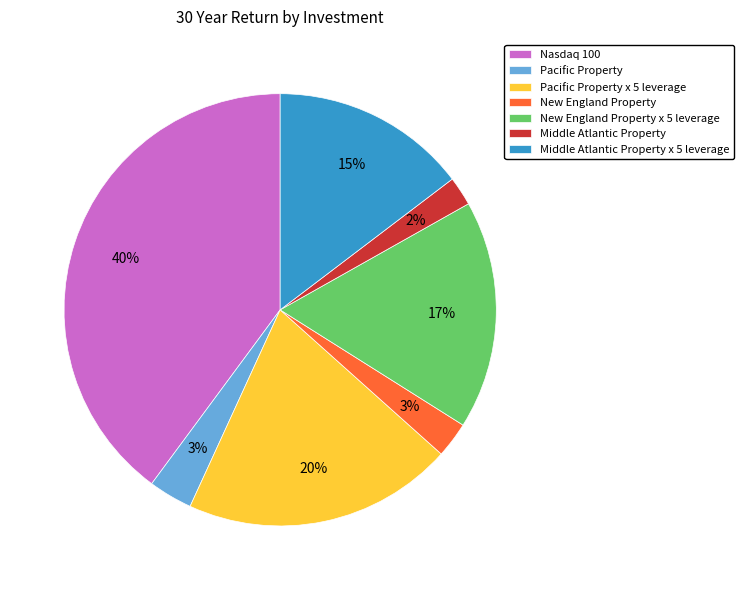

How many segments does this pie chart have?

7